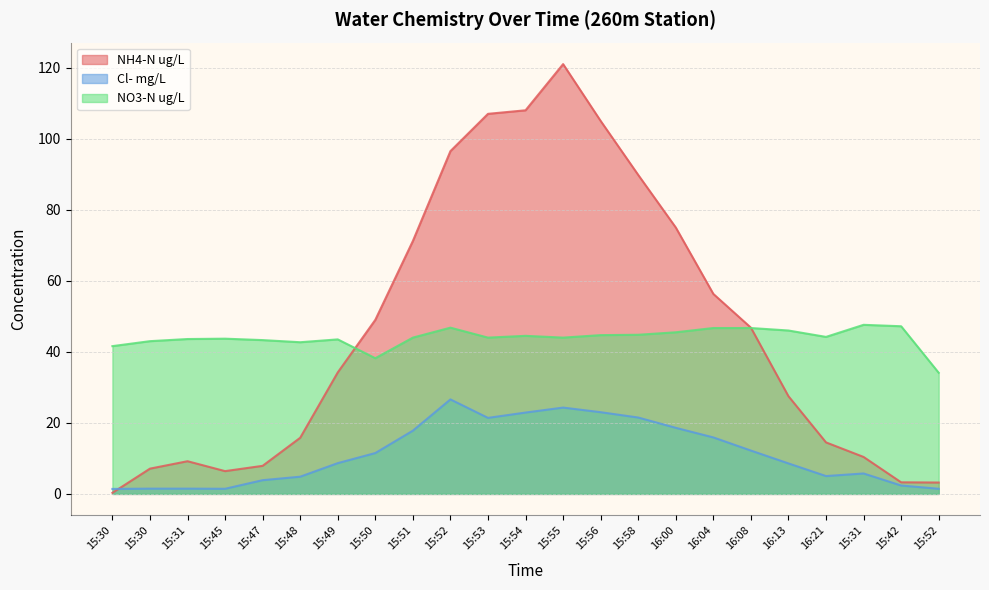

At which label is NH4-N ug/L closest to 60?

16:04